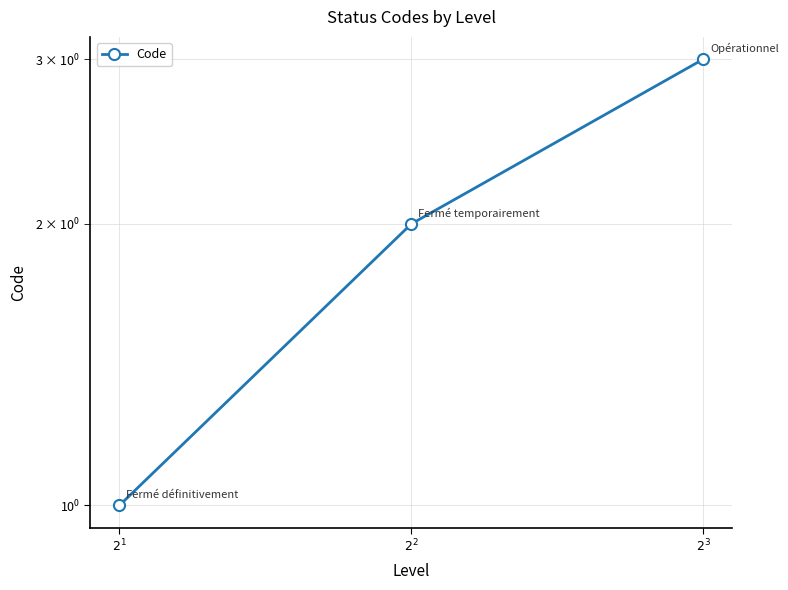

Reading left to right, transcribe all the data shown in this chart.

$2^{1}$=1	$2^{2}$=2	$2^{3}$=3